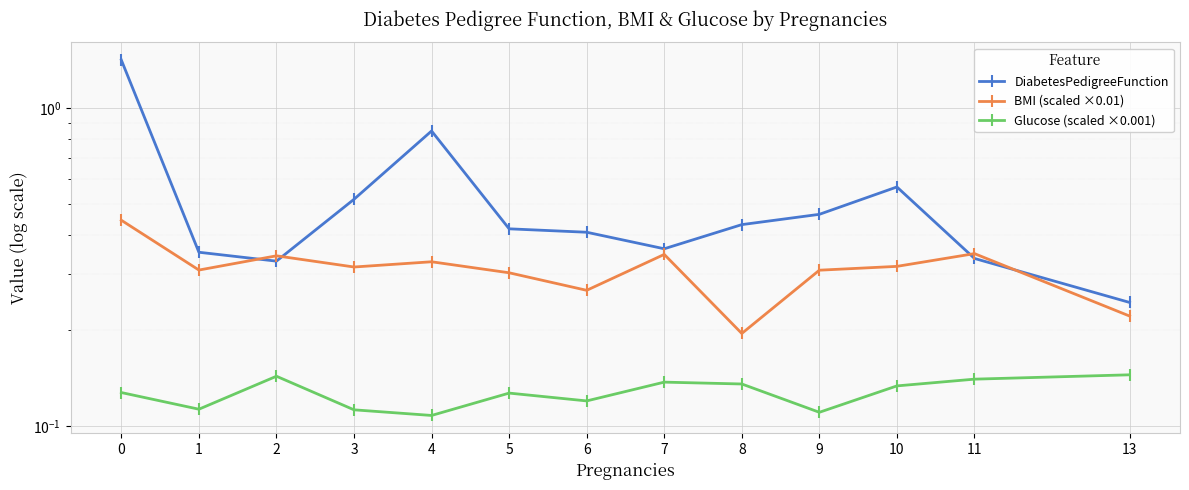

List the series in order of their peak value, lowest first.

Glucose (scaled ×0.001), BMI (scaled ×0.01), DiabetesPedigreeFunction